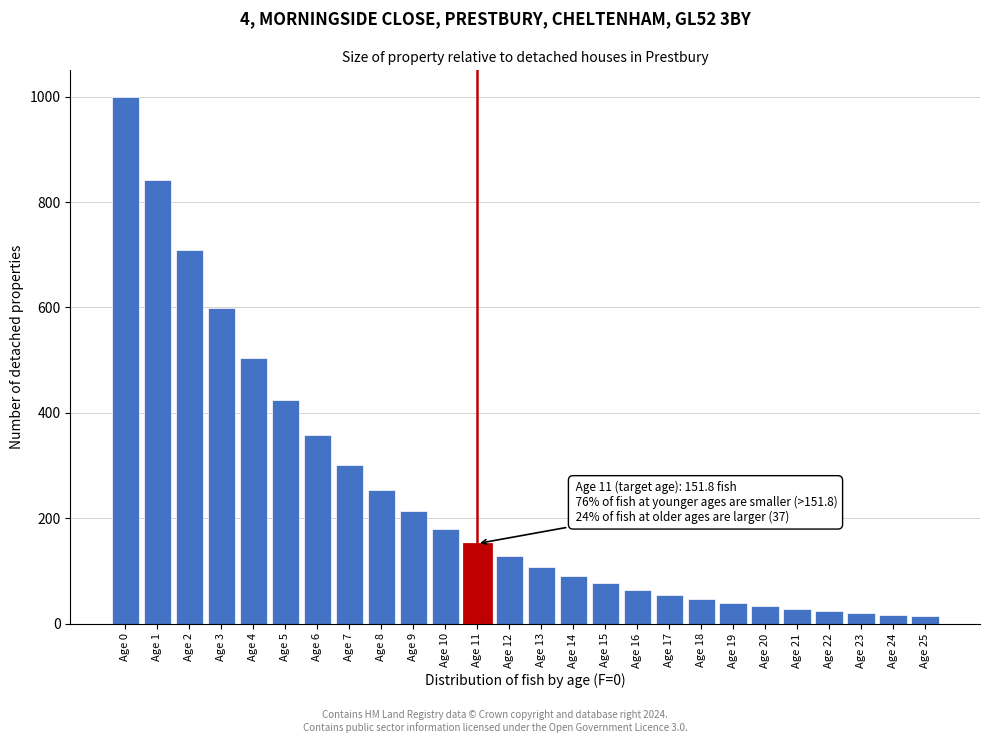

What is the difference between the second highest and second lowest values?

826.1